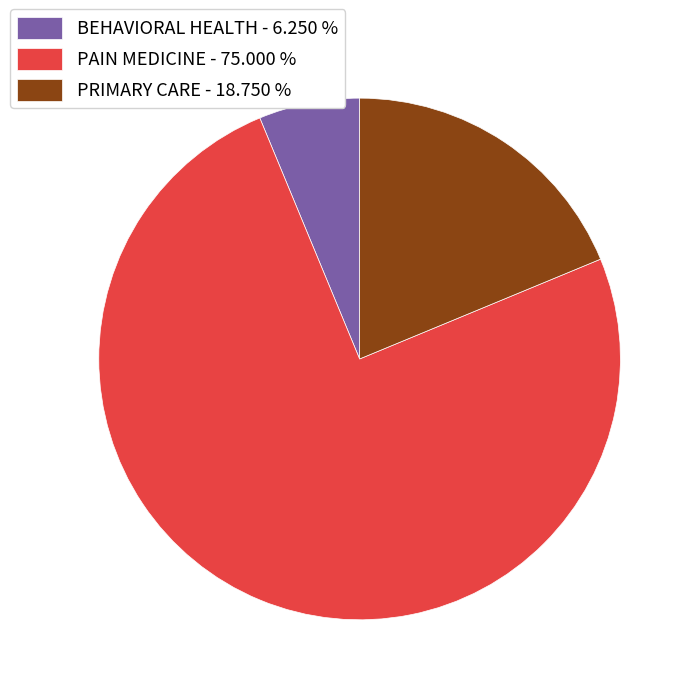

What is the ratio of the value at BEHAVIORAL HEALTH to the value at PRIMARY CARE?

0.3